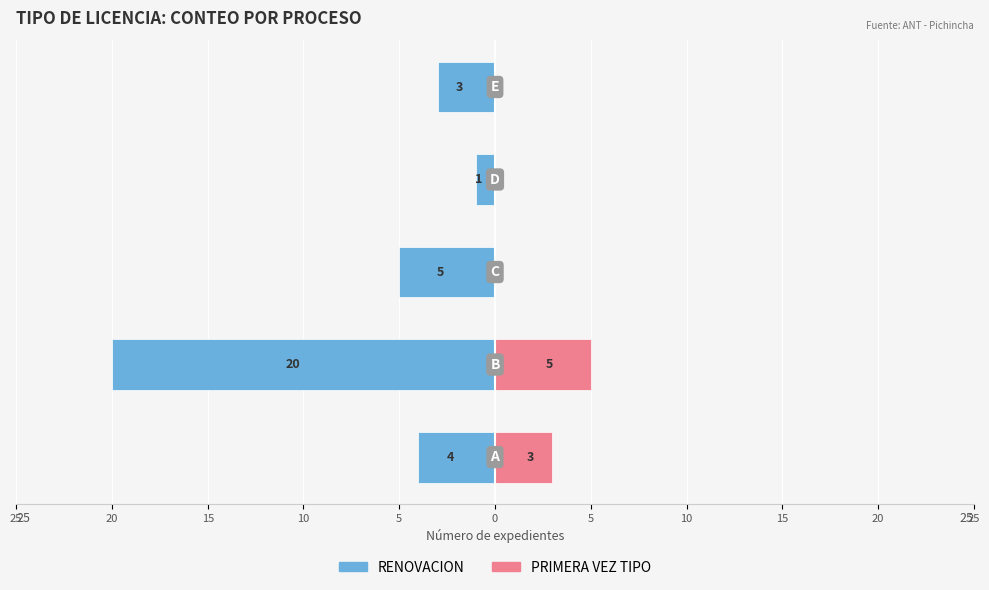

At how many categories does at least one series exceed -11?

5